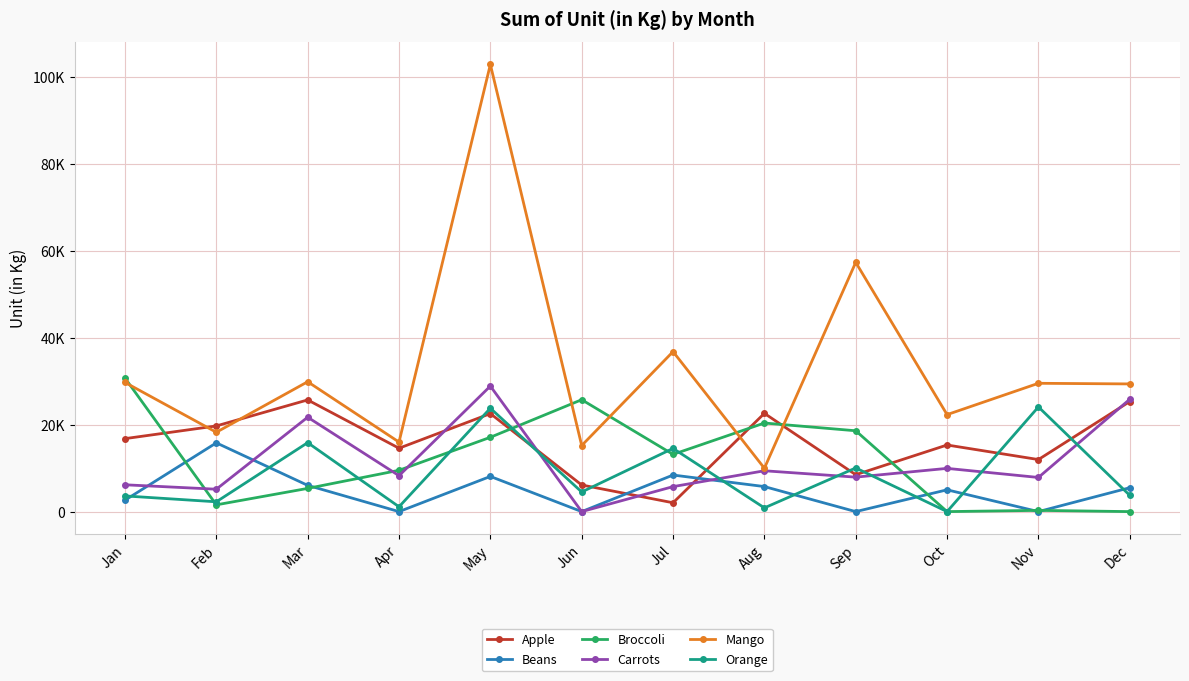

List the series in order of their peak value, highest first.

Mango, Broccoli, Carrots, Apple, Orange, Beans